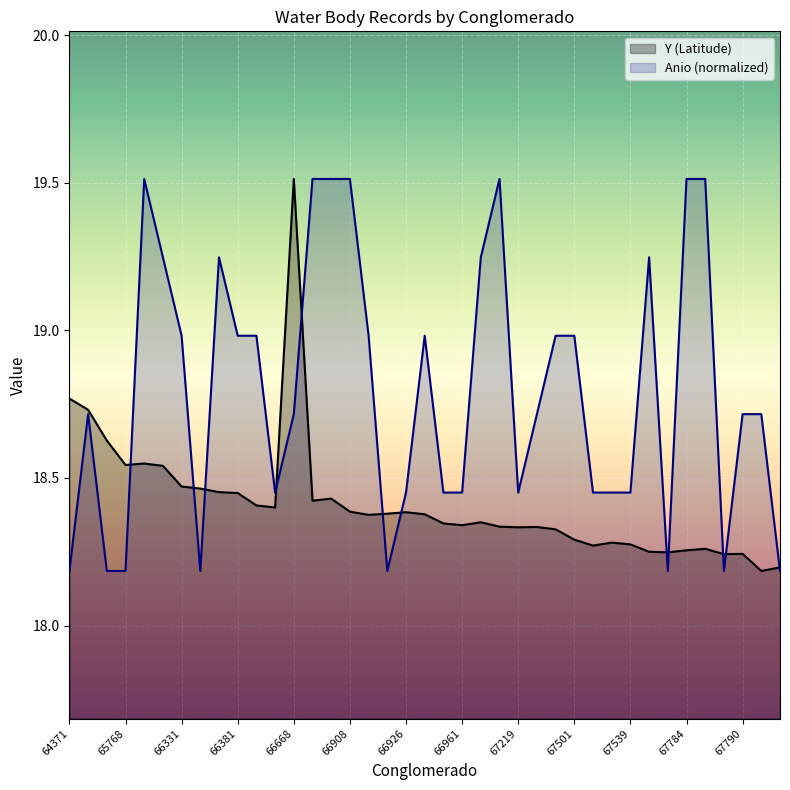

True or false: Anio (normalized) has a value of 28.3 at 67501.

False